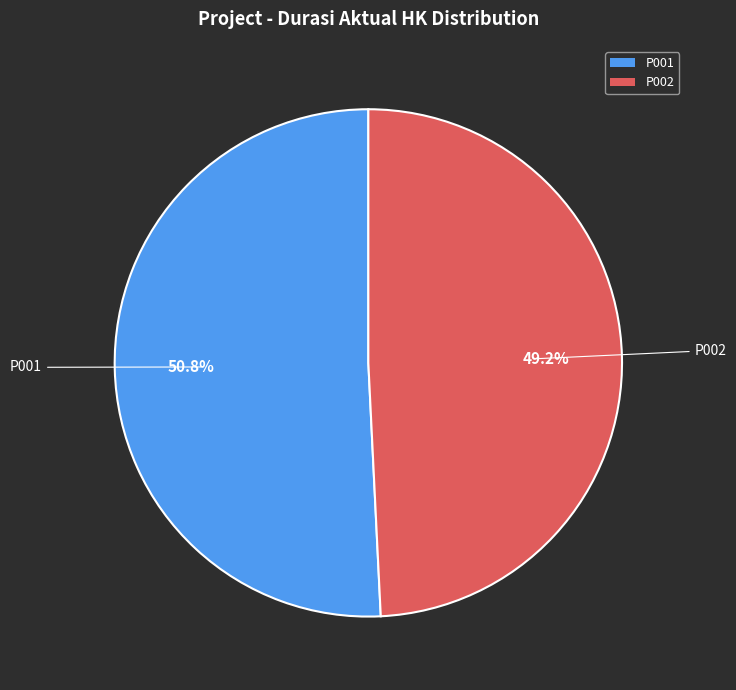

What percentage is NOT represented by P002?

50.8%